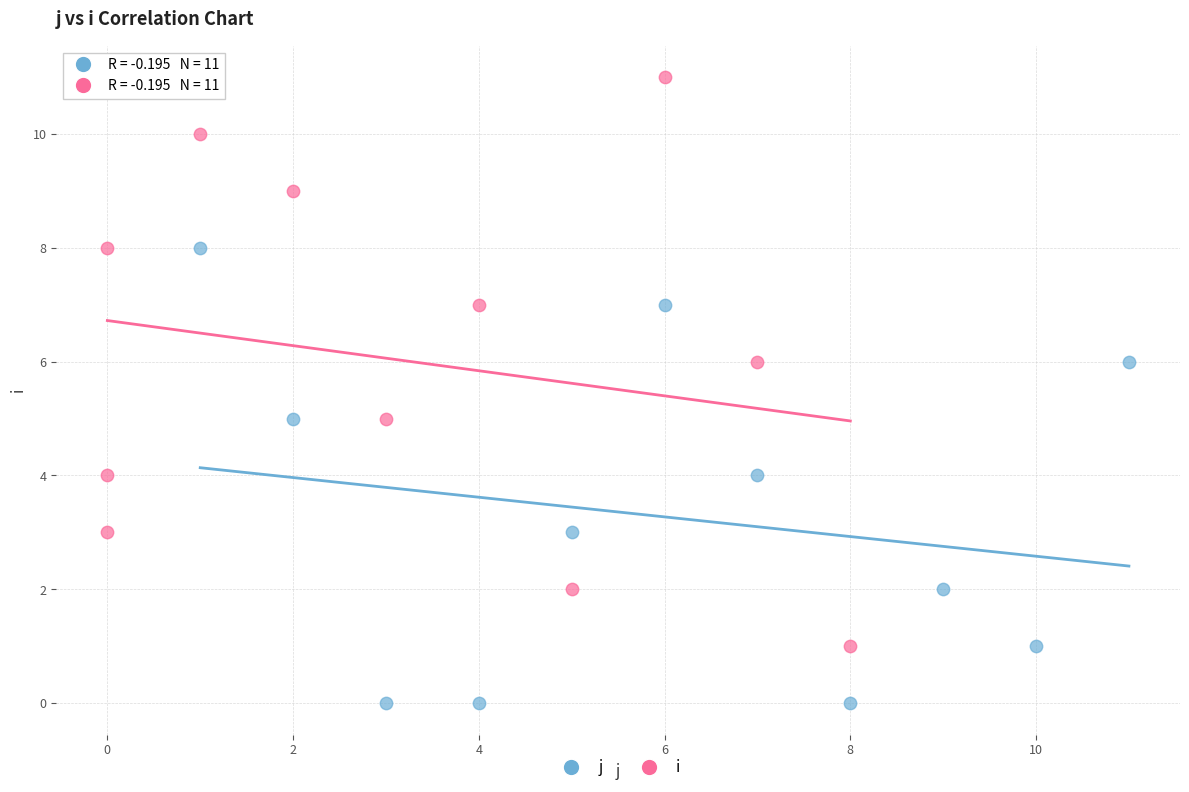

Which series contains the highest Y value?

i